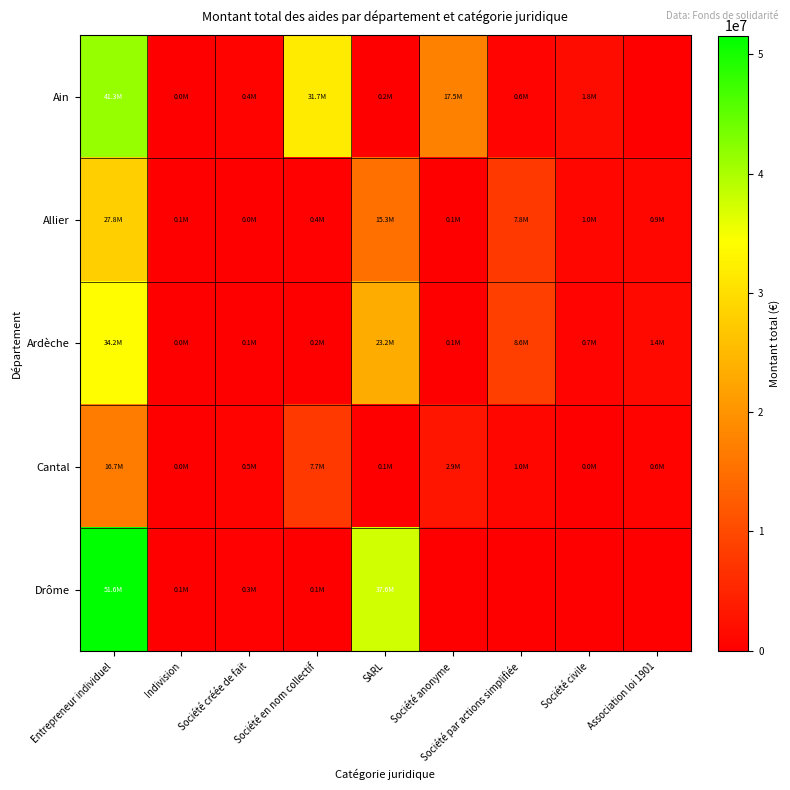

At which category does the chart reach its peak across all series?

Entrepreneur individuel